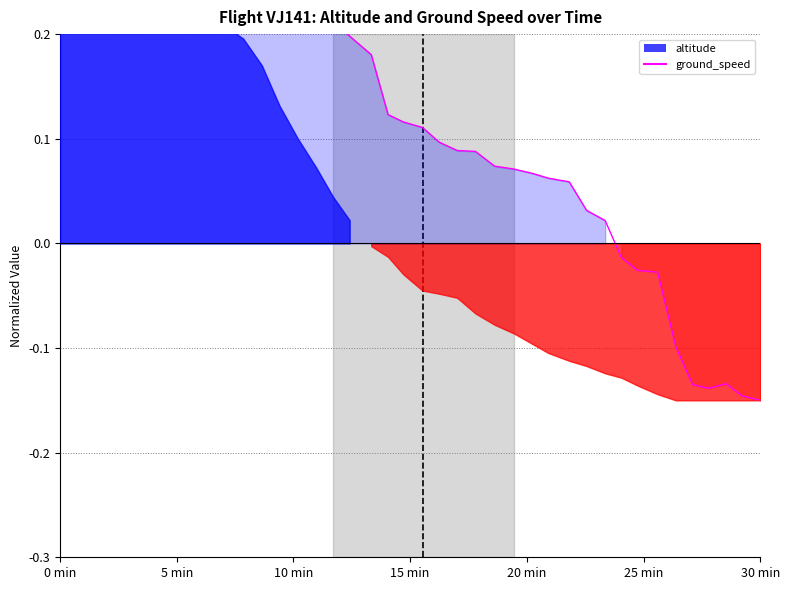

True or false: there are more than 2 points higher than both neighbors.

True